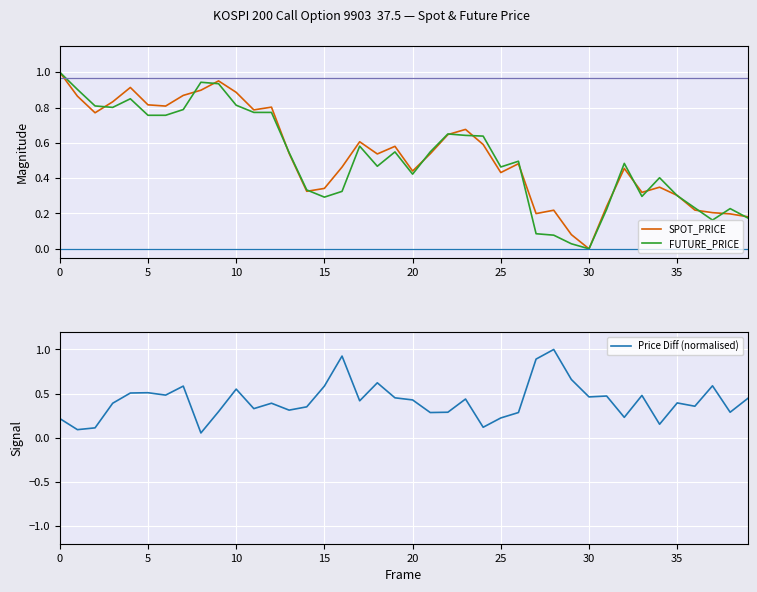

At which label does SPOT_PRICE reach its minimum?

30